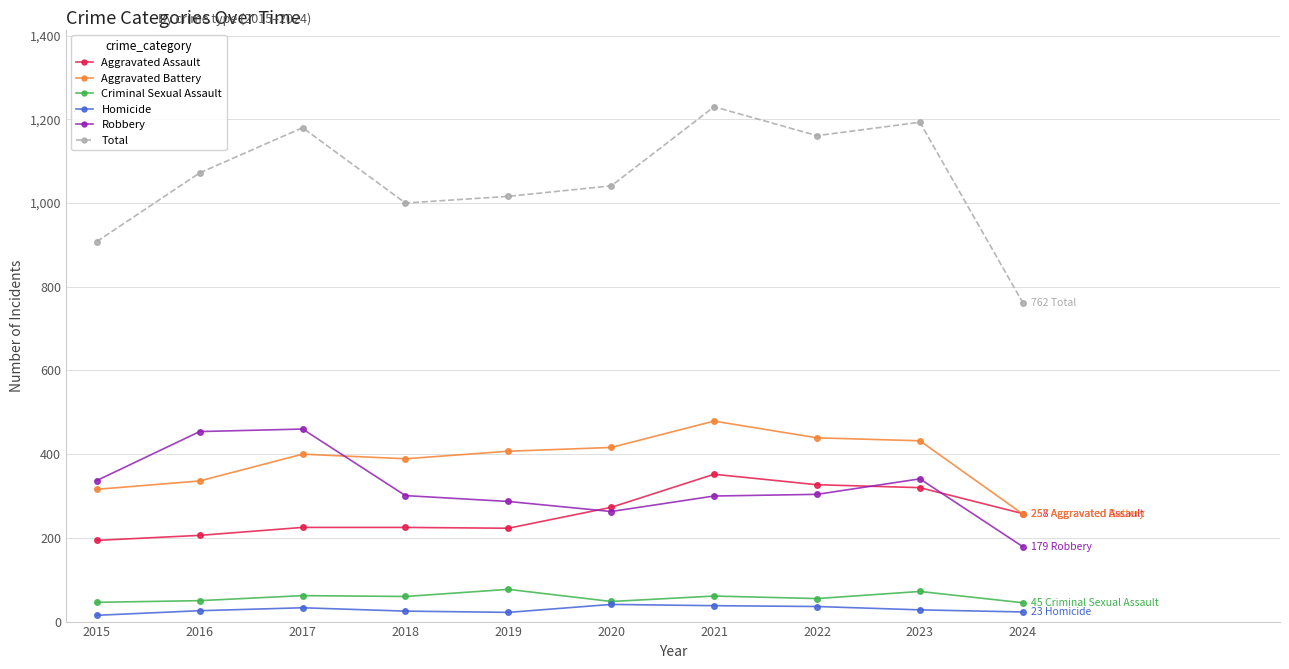

What is the total value across all series at 2017?

2360